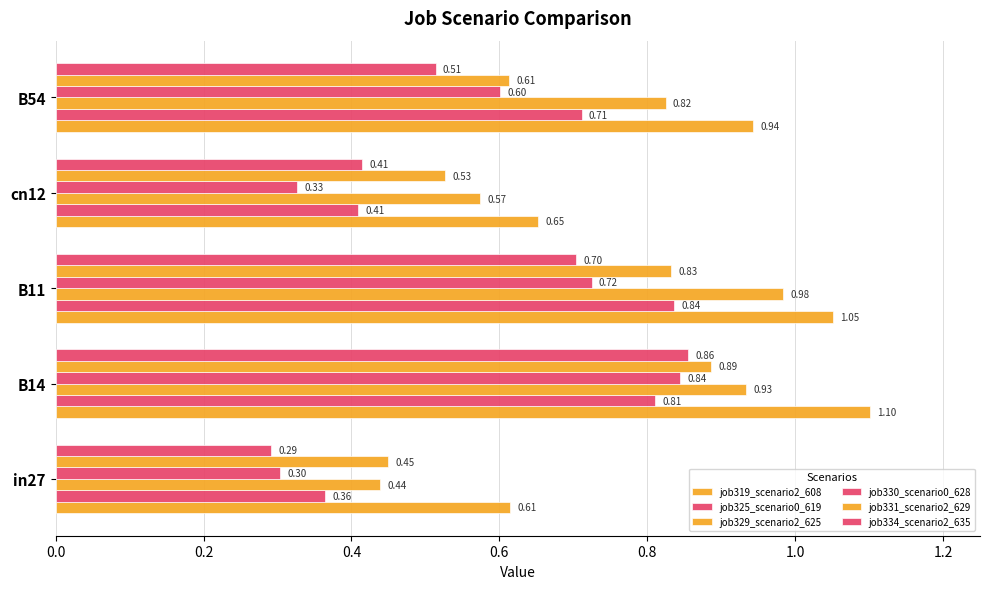

What is the average value of the job325_scenario0_619 series?

0.6